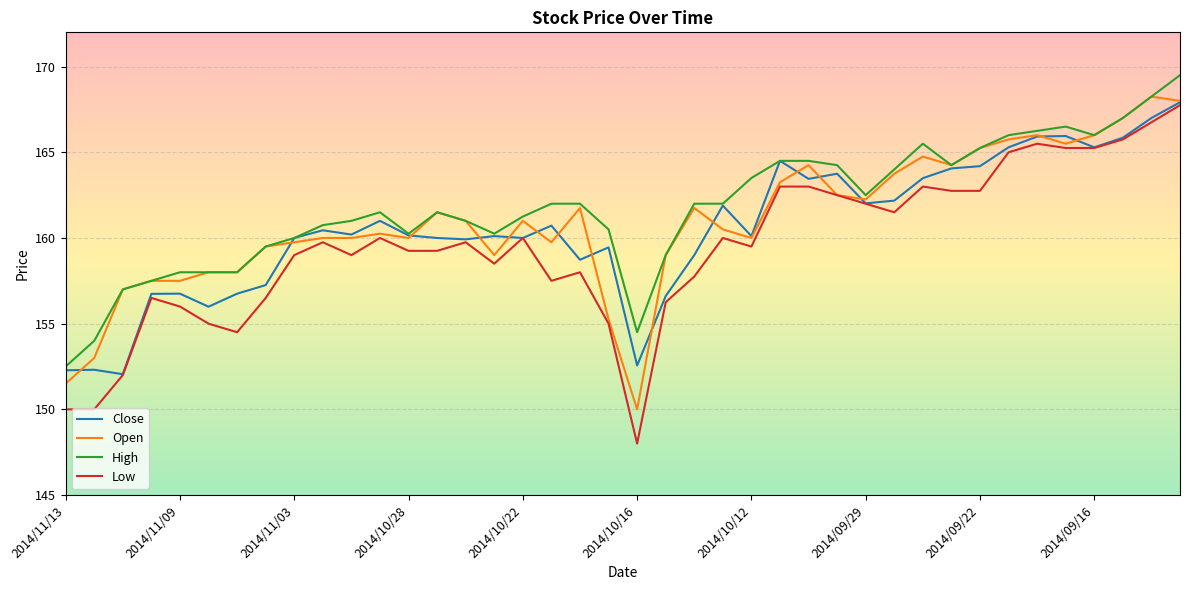

What is the greatest value displayed?

169.5